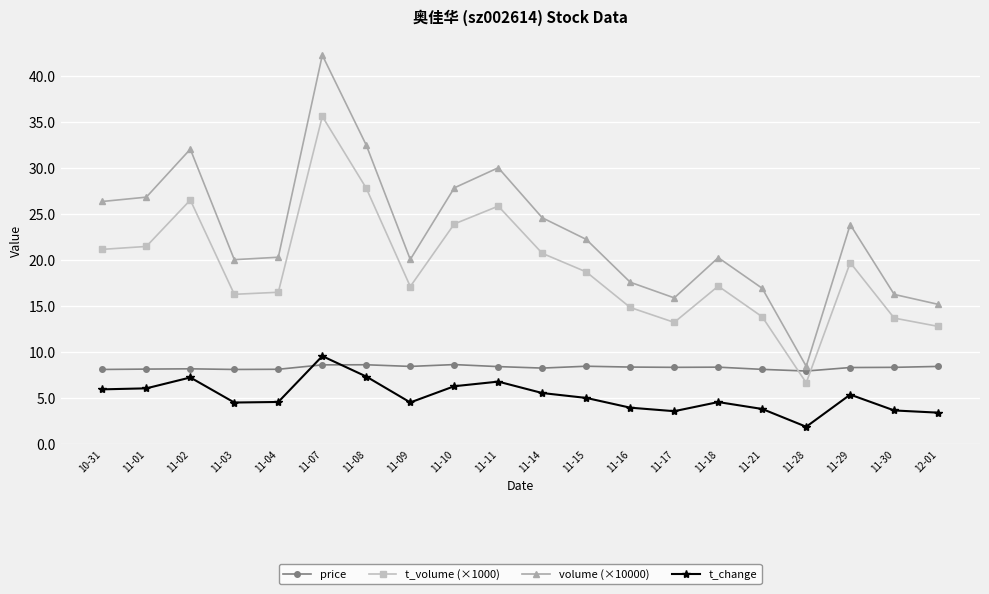

What is the spread (max minus min) of values at 11-08?

25.1